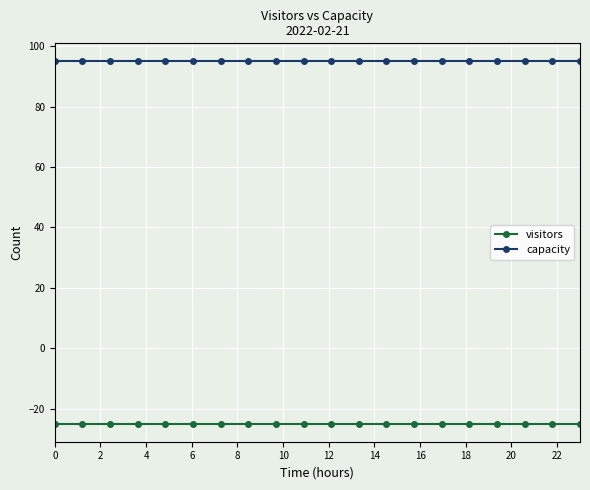

What is the value of the capacity point at the 11th from the left?

95